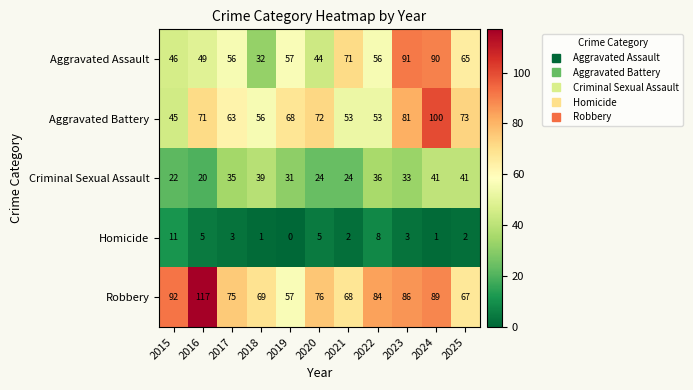

Where is Criminal Sexual Assault nearest to the value 30?

2019